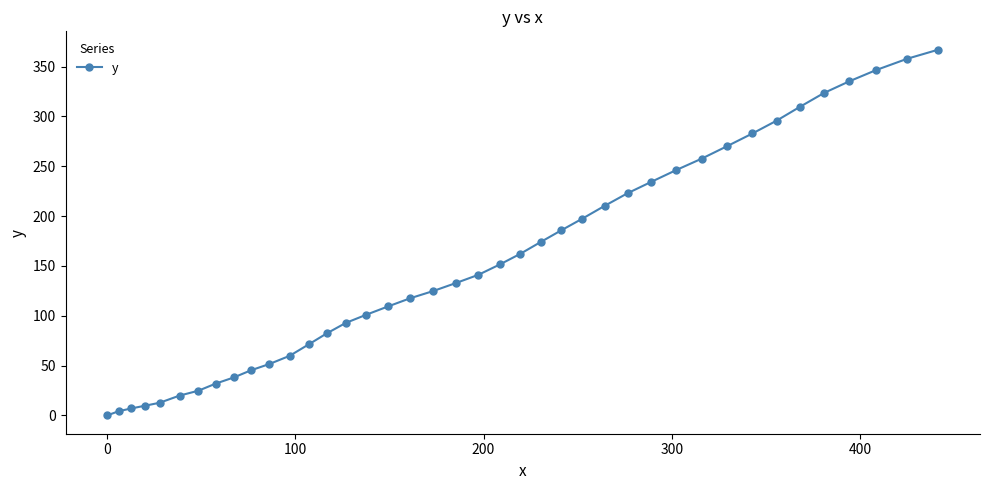

What is the value of the 32nd point from the left?

270.3